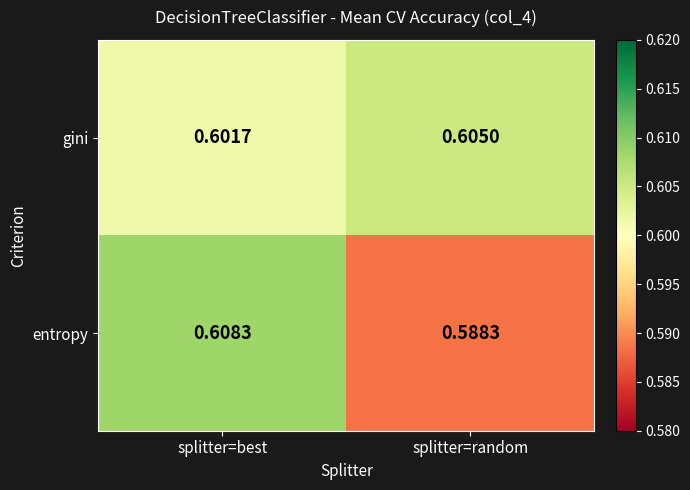

Which category has the lowest value across all series?

splitter=random